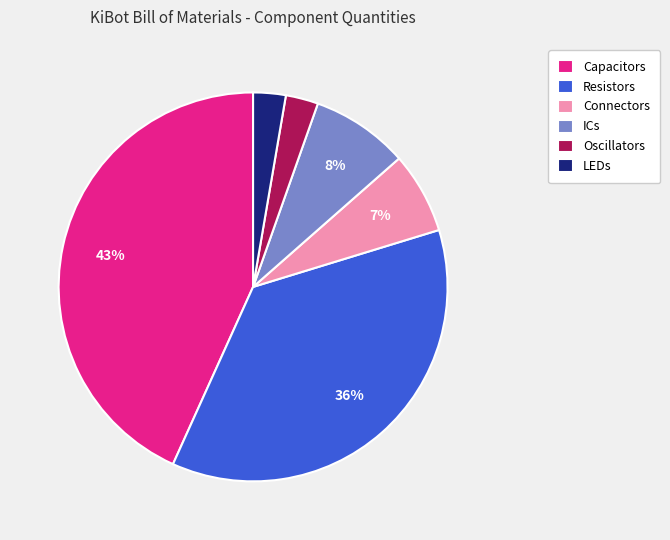

What is the largest slice in the pie chart?

Capacitors